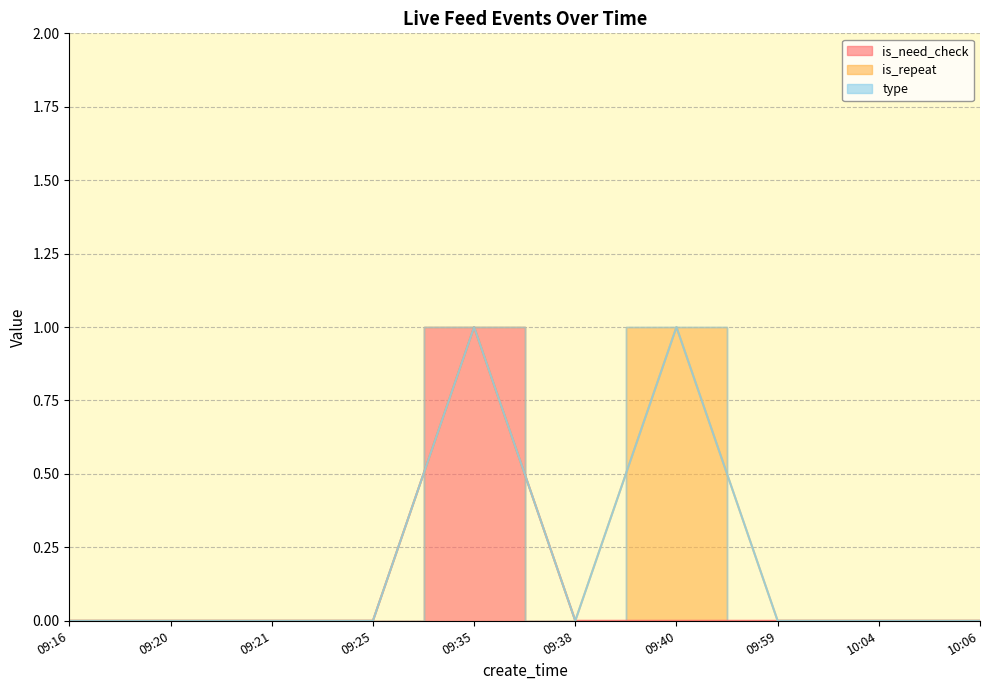

The value of type at 09:38 is 0. True or false?

True